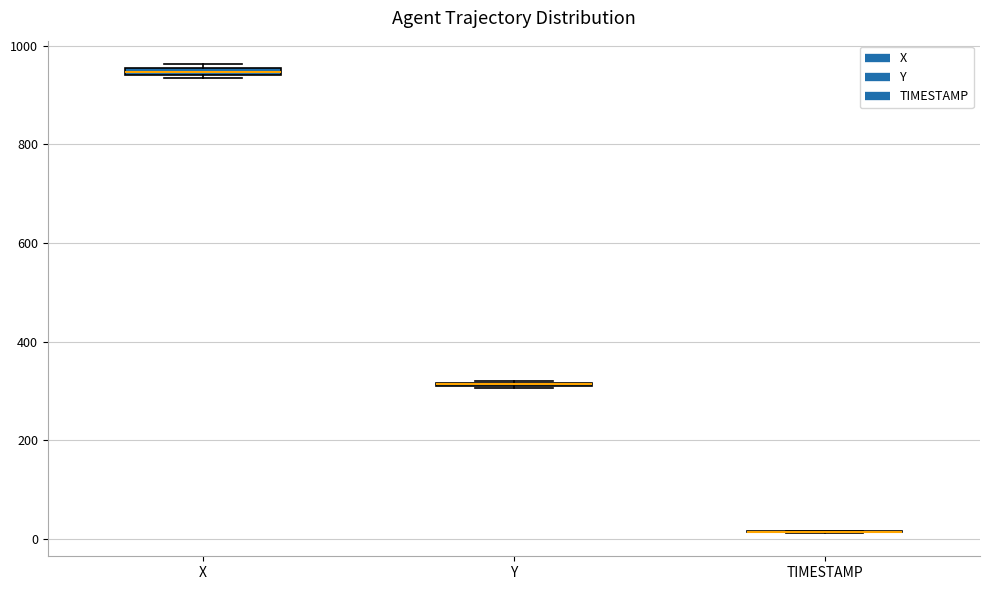

Where is the lower edge of the box for Y on the y-axis? The values are not printed on the chart, so give them approximately, as read against the axis.

300